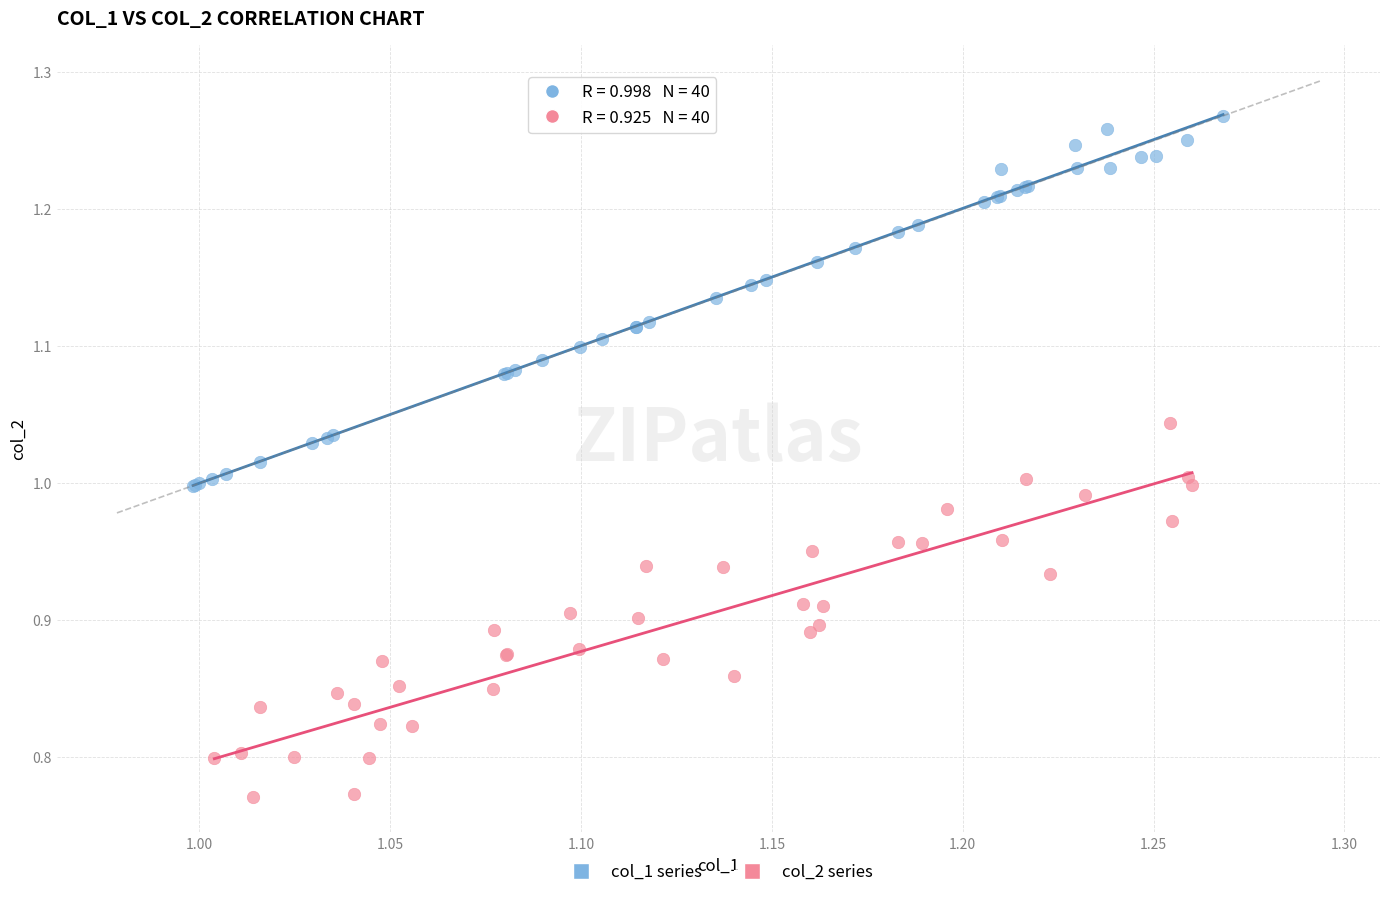

Which series contains the lowest Y value?

col_2 series